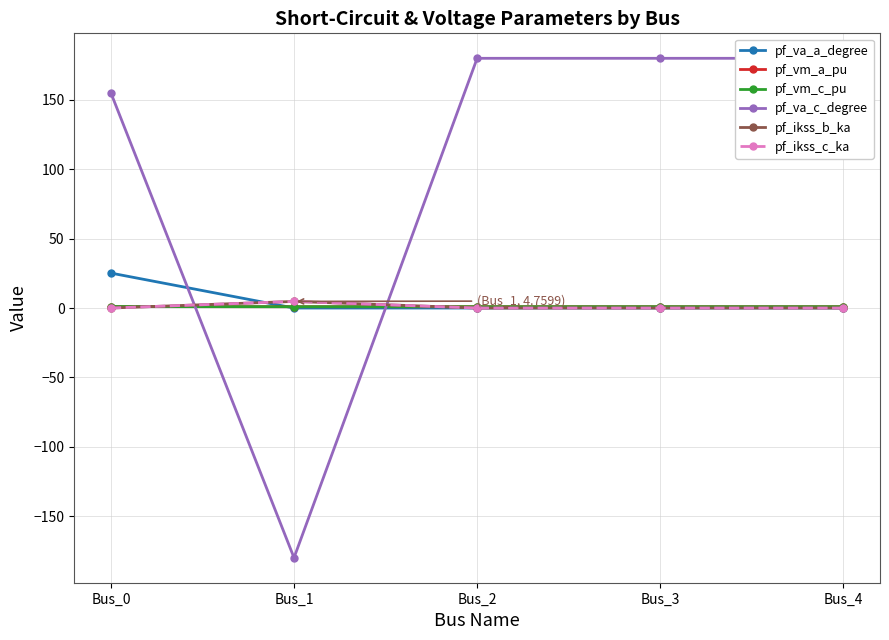

Is this an area chart (filled region under the line)?

No